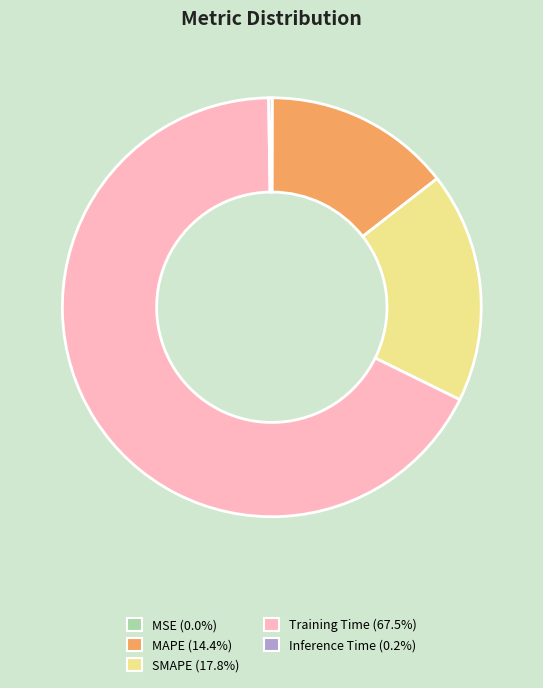

Which category has the biggest portion of the pie?

Training Time